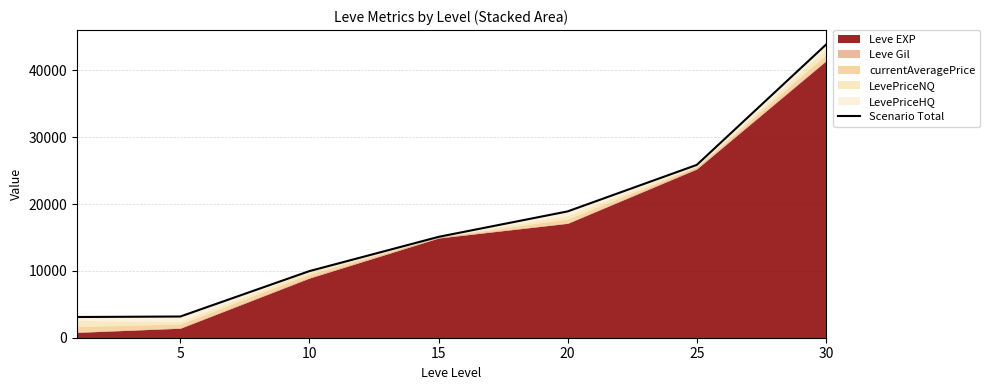

Where is the data nearest to the value 23469?

25